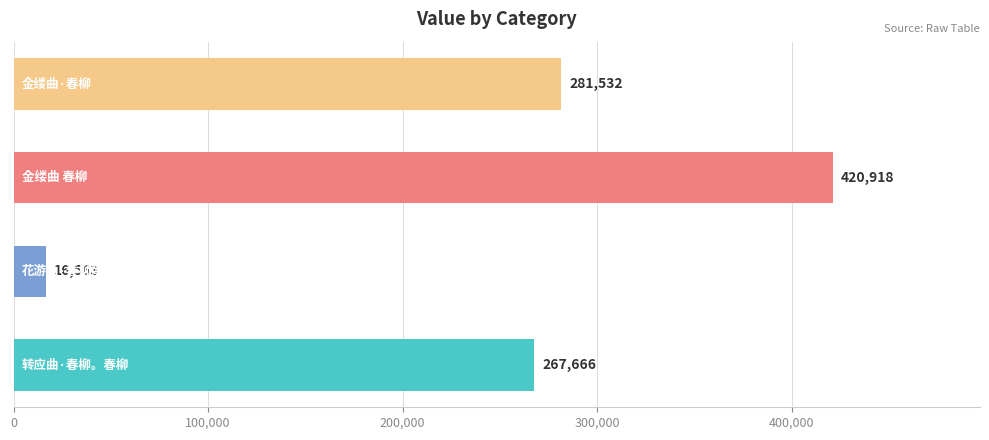

What is the smallest value displayed?

16563